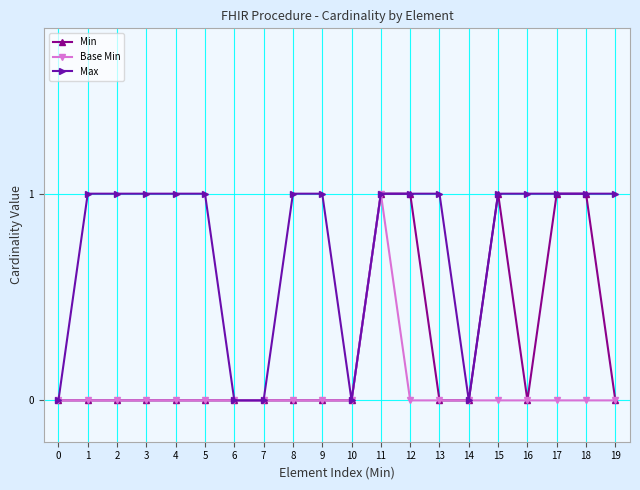

What are all the series names shown in the legend?

Min, Base Min, Max